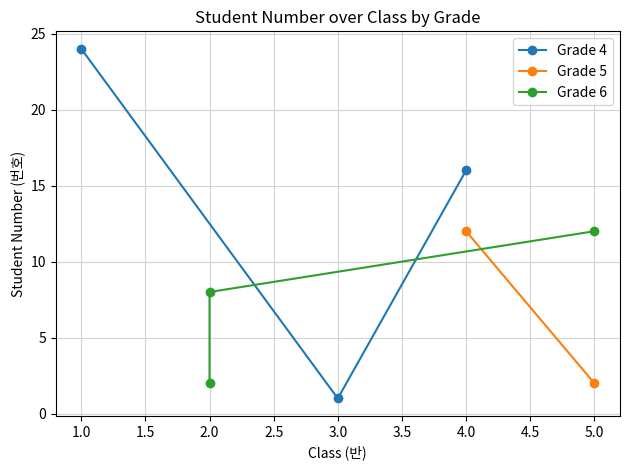

List the labels in order of Grade 4 value, smallest first.

3.0, 4.0, 1.0